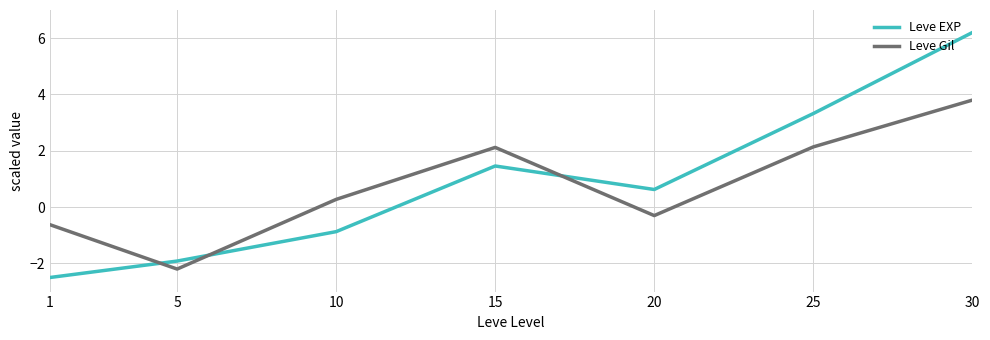

Read the Leve Gil value at 10.

0.3